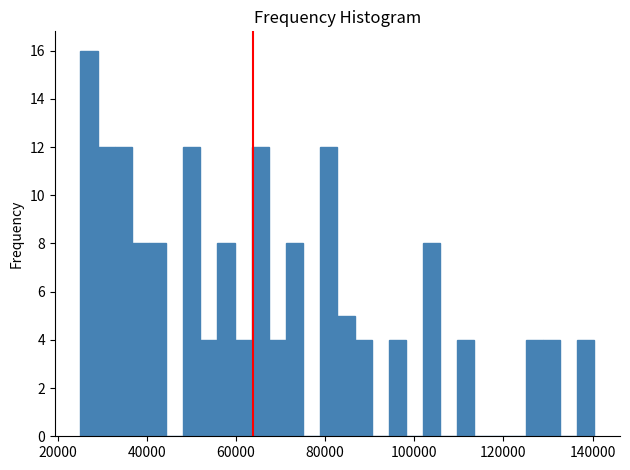

Around what value on the x-axis is the tallest bar? Give the approximate position of its centre, as read against the axis.

28000